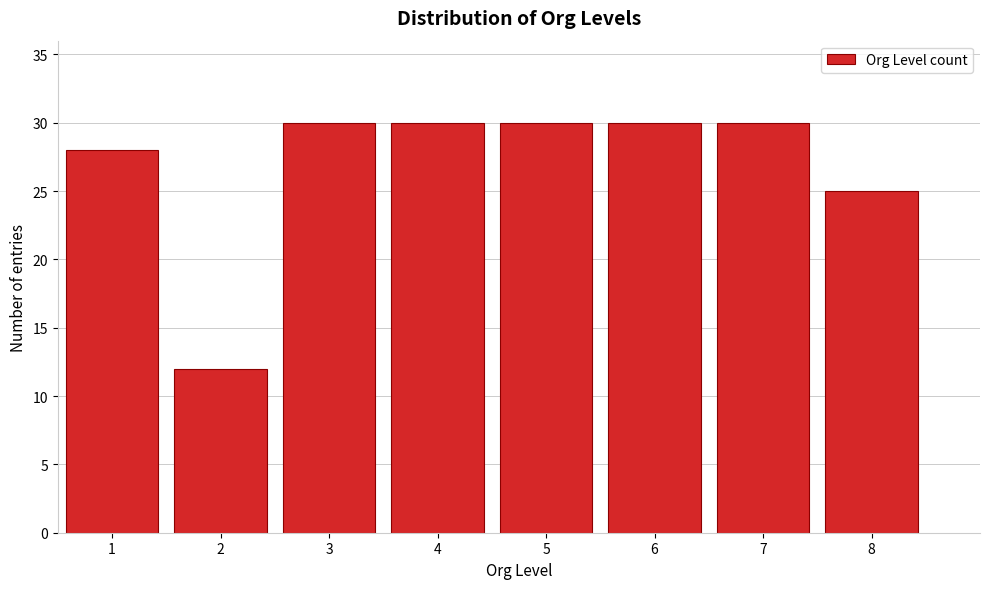

Reading left to right, list all the values displayed in this chart.

1=28	2=12	3=30	4=30	5=30	6=30	7=30	8=25